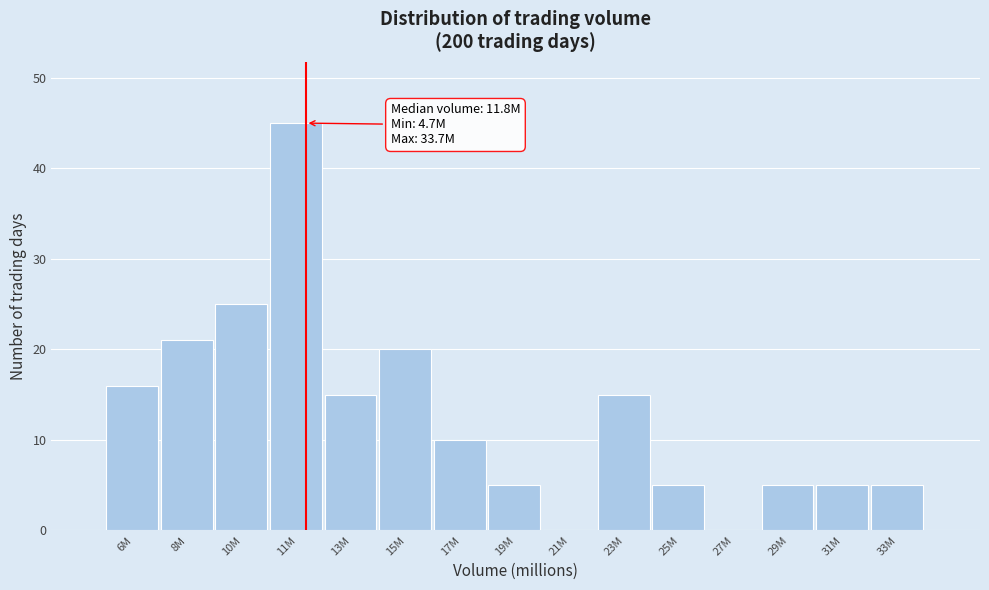

Reading left to right, transcribe all the data shown in this chart.

6M=16	8M=21	10M=25	11M=45	13M=15	15M=20	17M=10	19M=5	21M=0	23M=15	25M=5	27M=0	29M=5	31M=5	33M=5